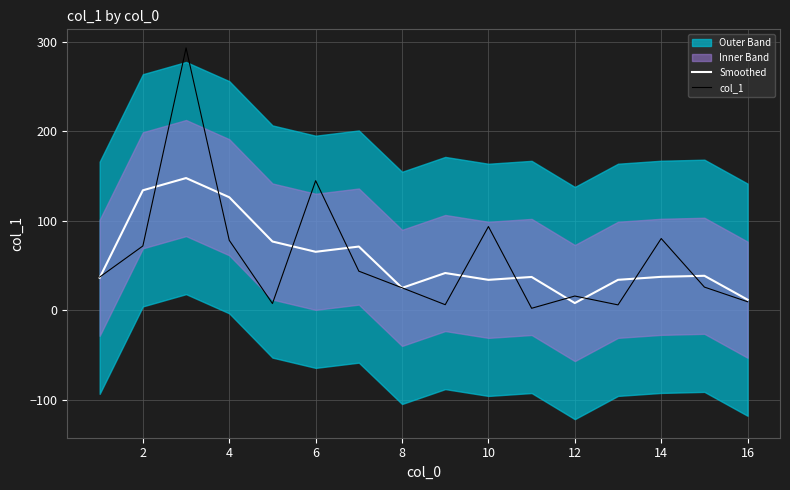

What is the maximum value for col_1?

293.4